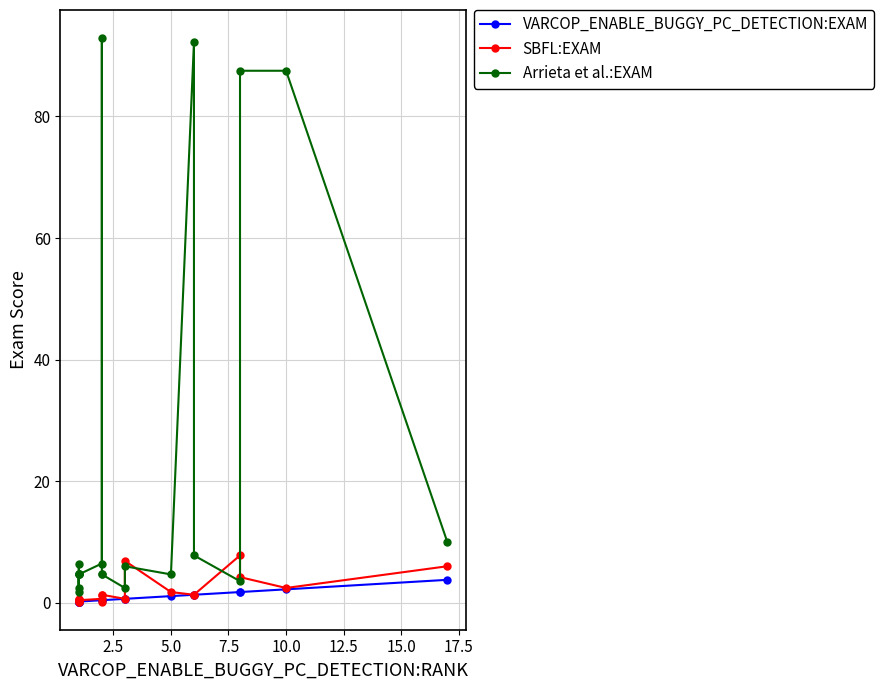

True or false: Arrieta et al.:EXAM and SBFL:EXAM intersect in this chart.

True